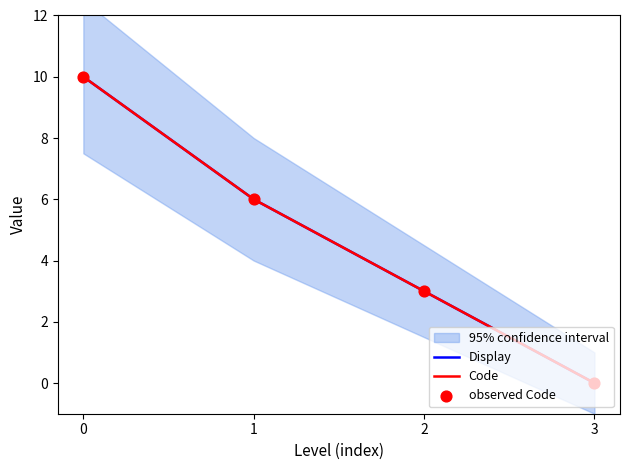

Which series has the widest spread of Y values?

Display